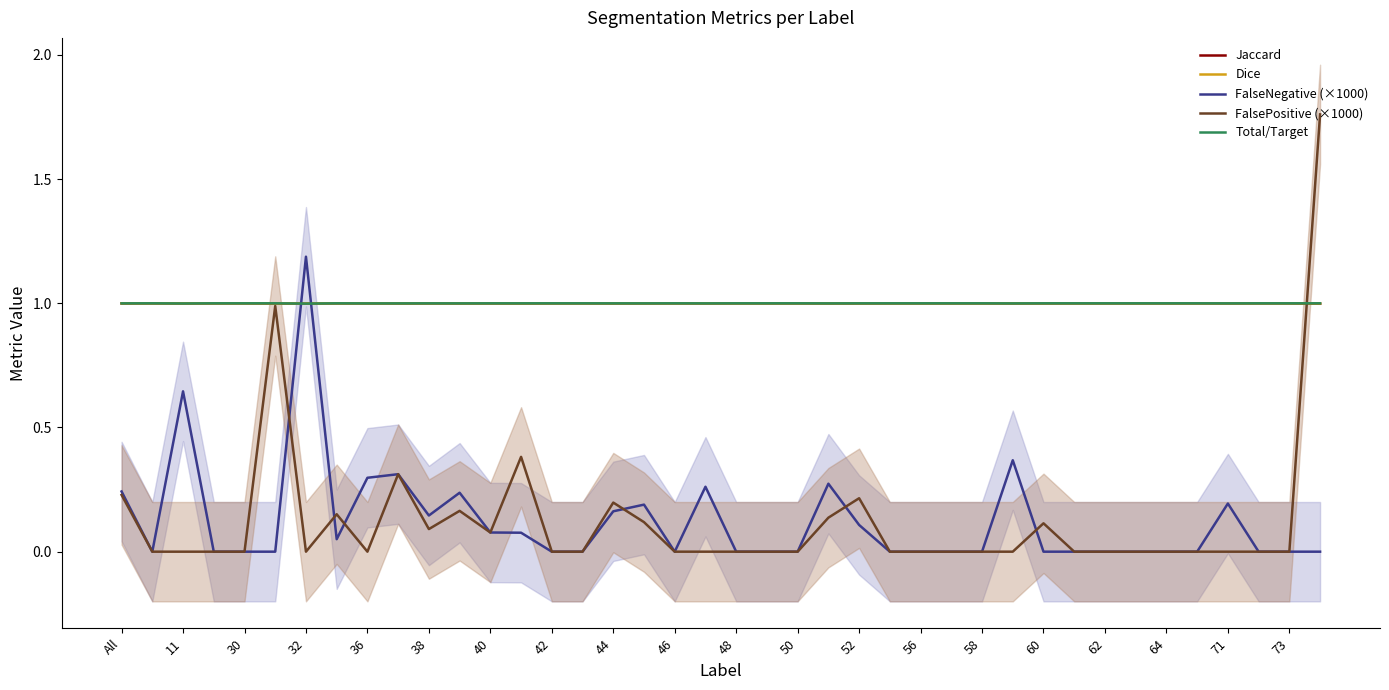

What is the highest value of the Total/Target series?

1.0